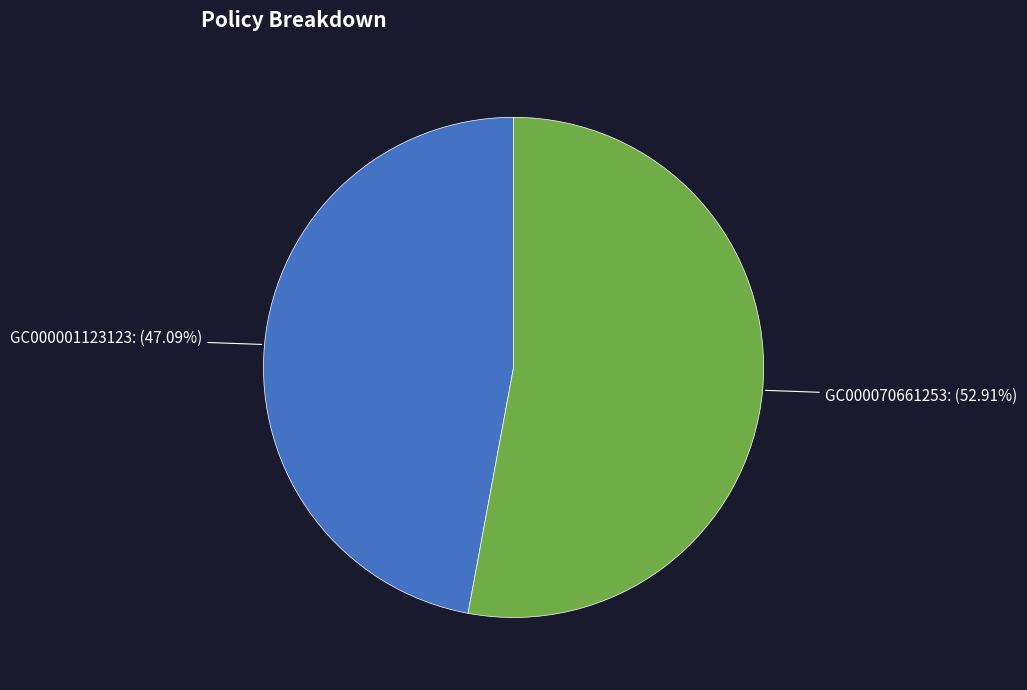

What is the largest slice in the pie chart?

GC000070661253